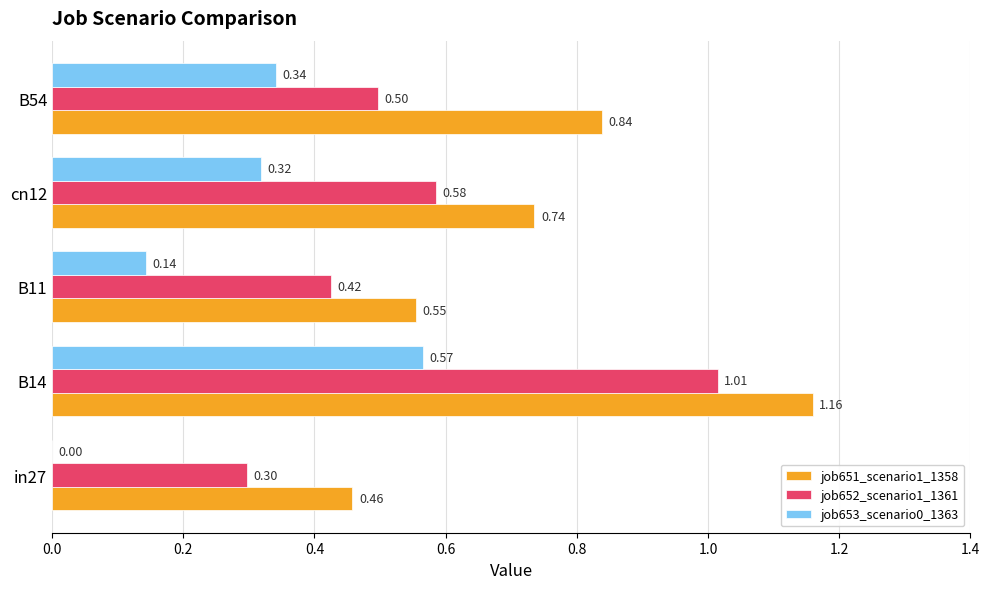

Which series has the largest total across all categories?

job651_scenario1_1358